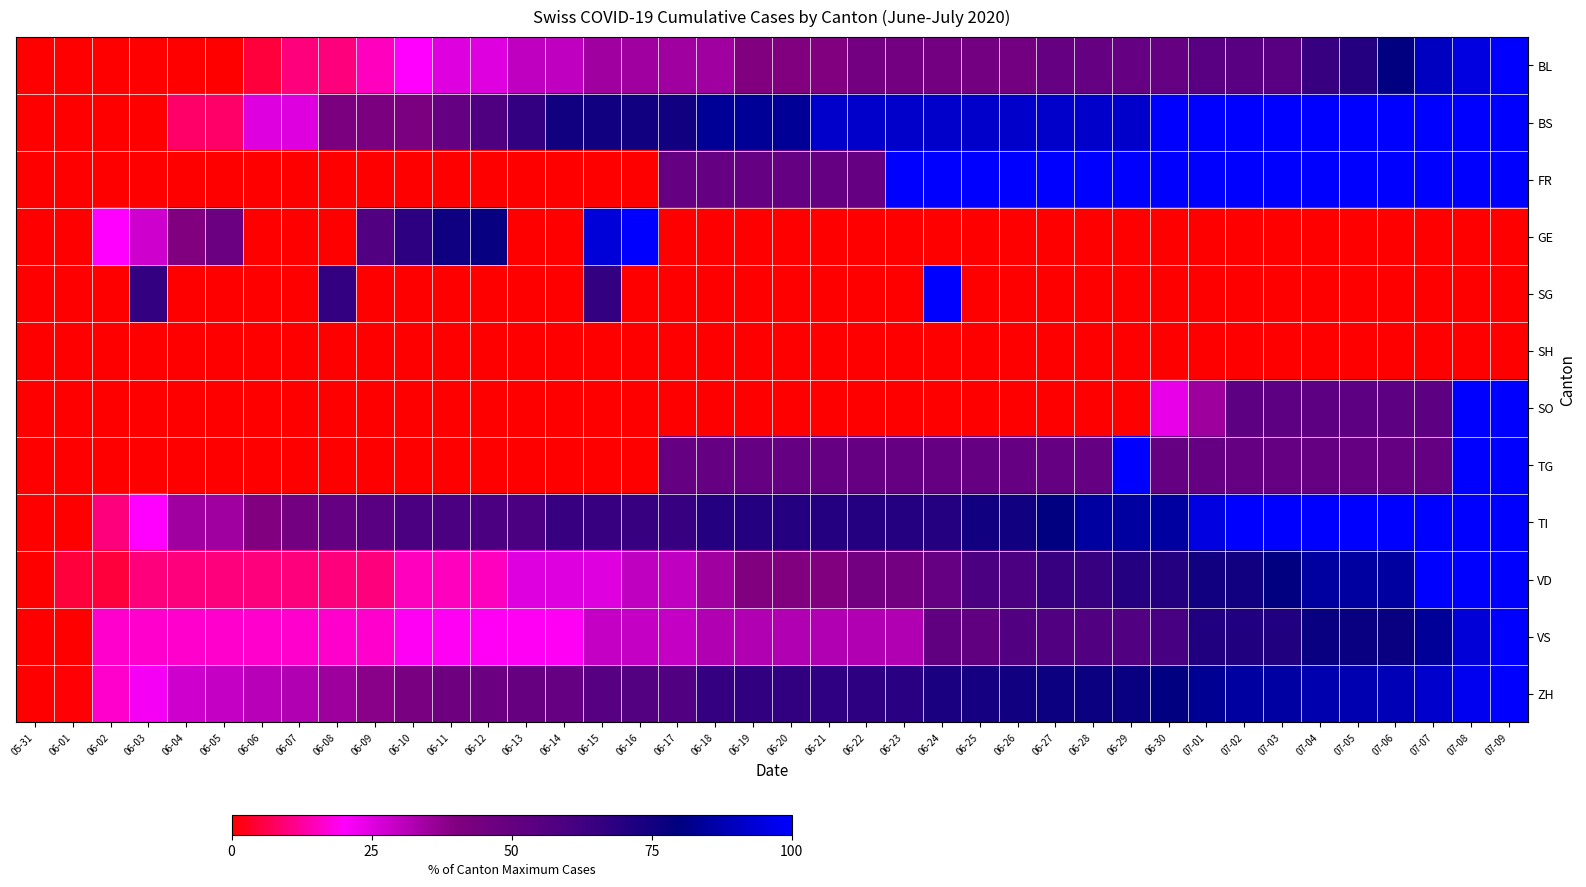

Which category has the lowest value across all series?

05-31